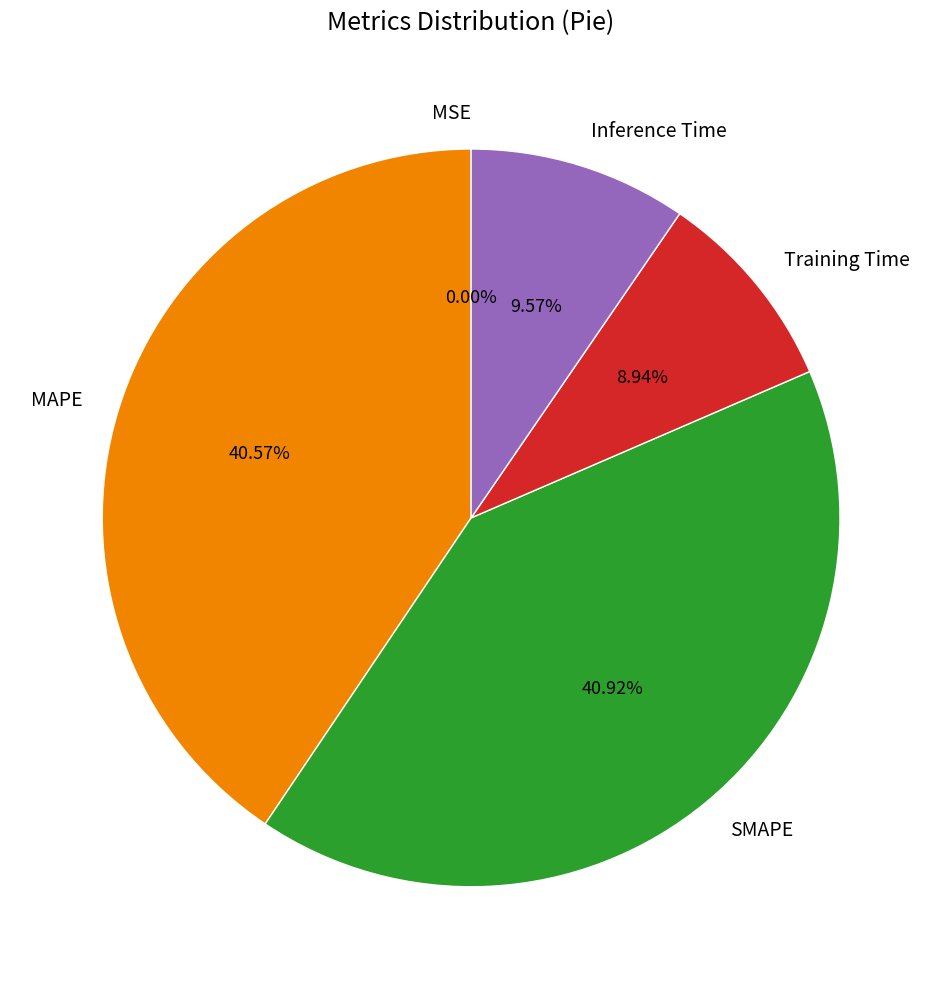

What percentage is NOT represented by Inference Time?

90.4%